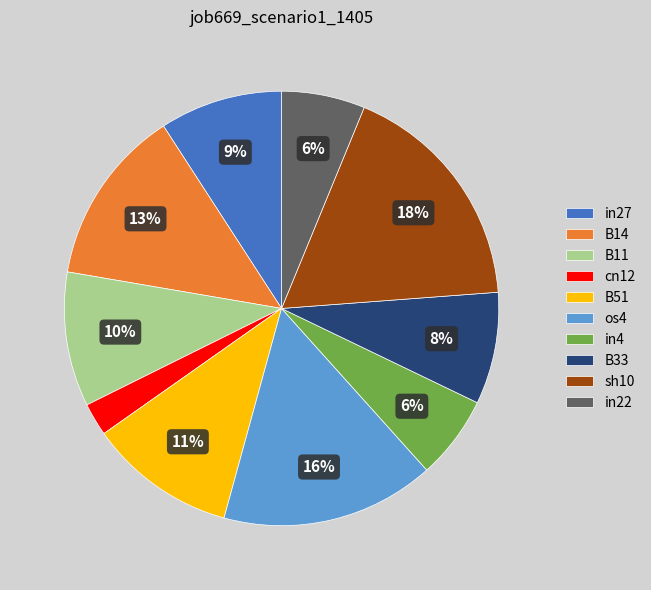

Count the number of slices in the pie.

10